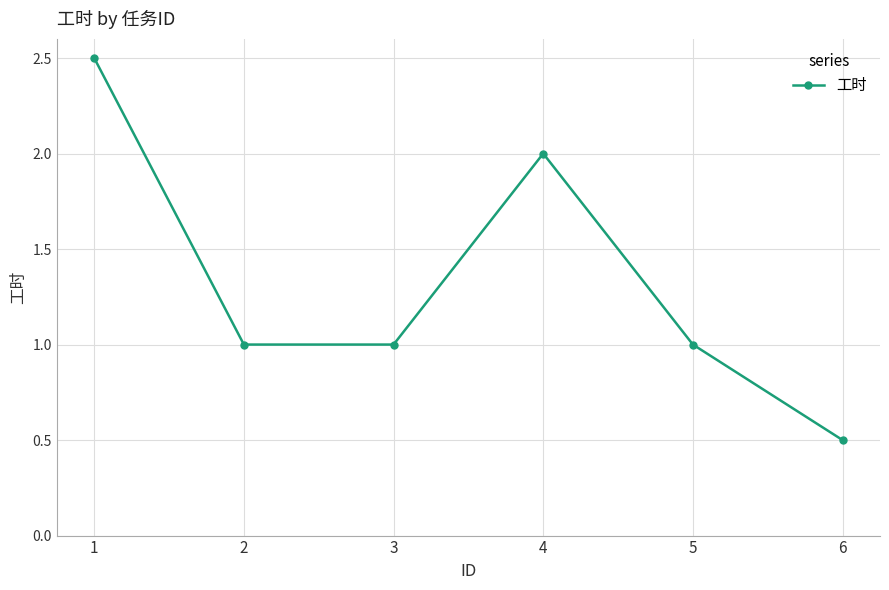

Where is the first local maximum?

4